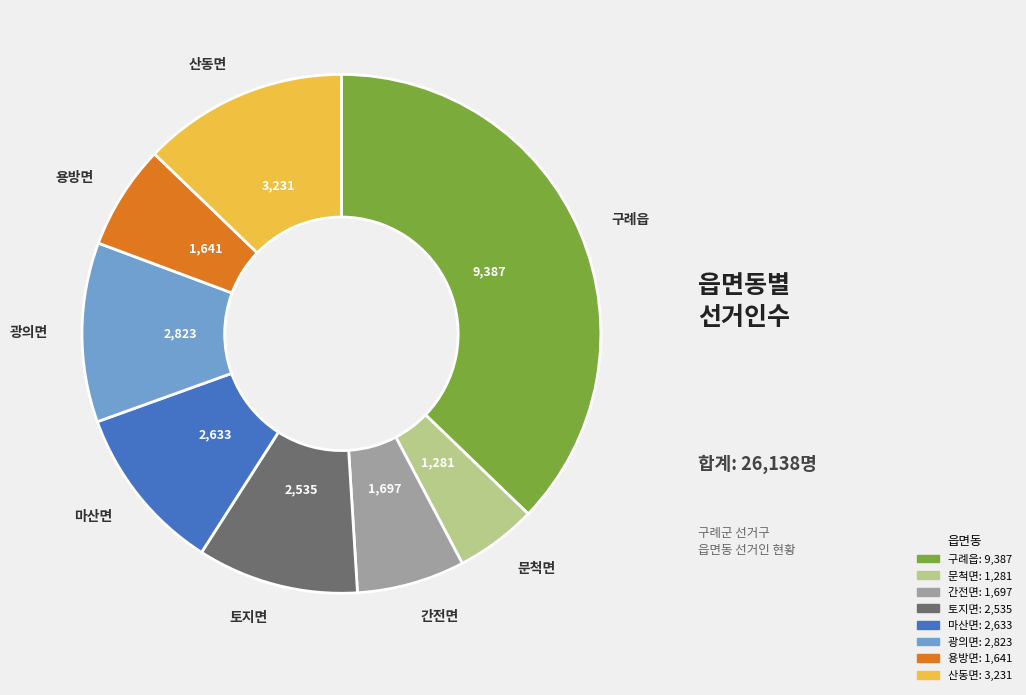

Which slice is the largest?

구례읍